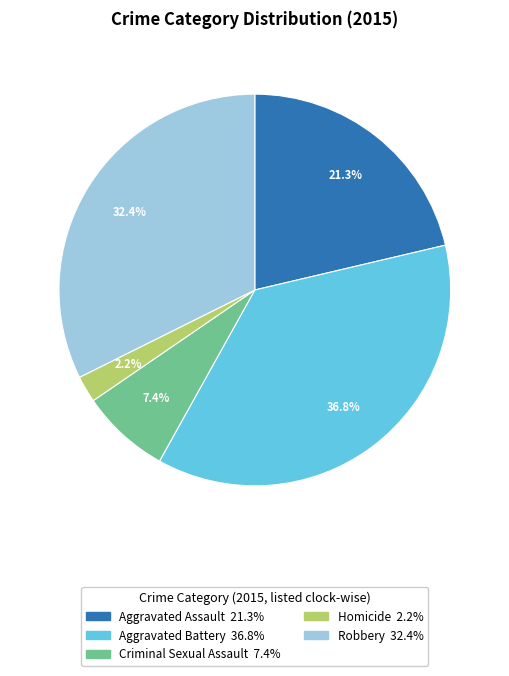

True or false: Robbery accounts for 32% of the total.

True